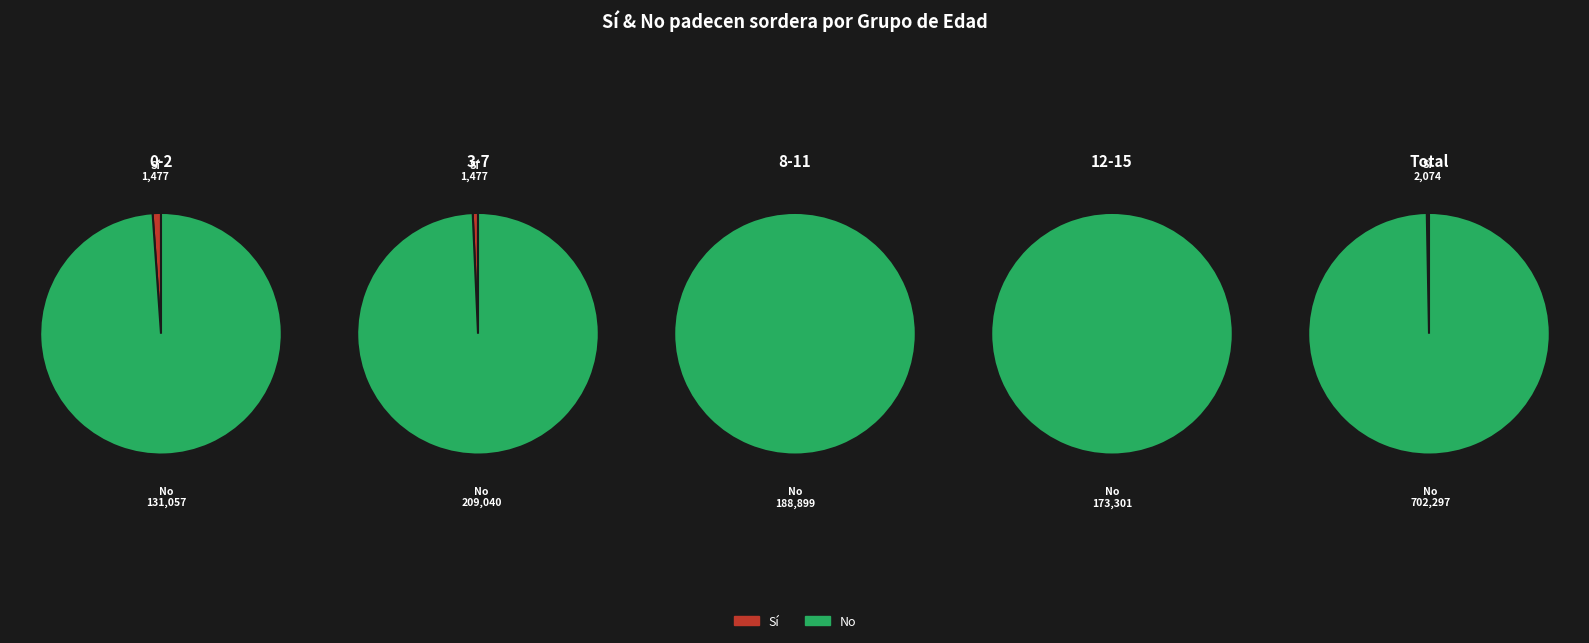

To the nearest percent, what is the average slice percentage?

50%